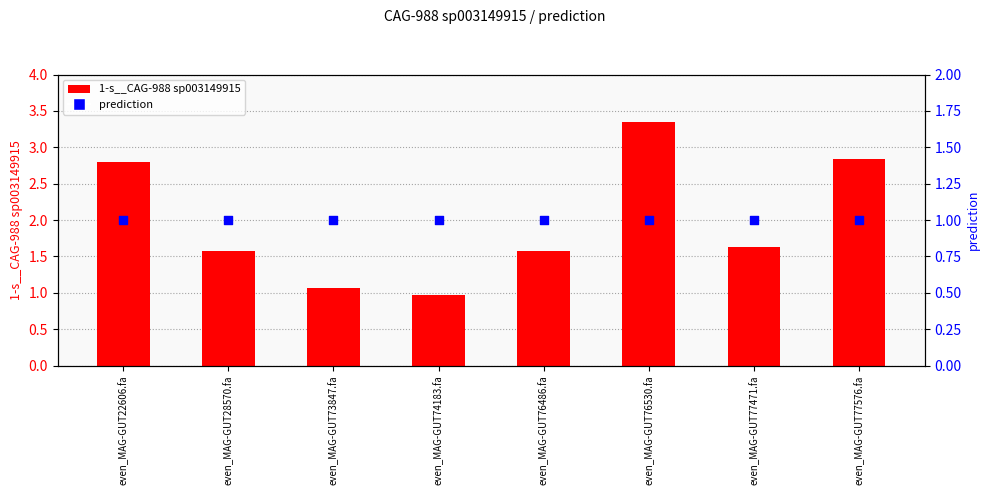

Which series contains the highest Y value?

1-s__CAG-988 sp003149915